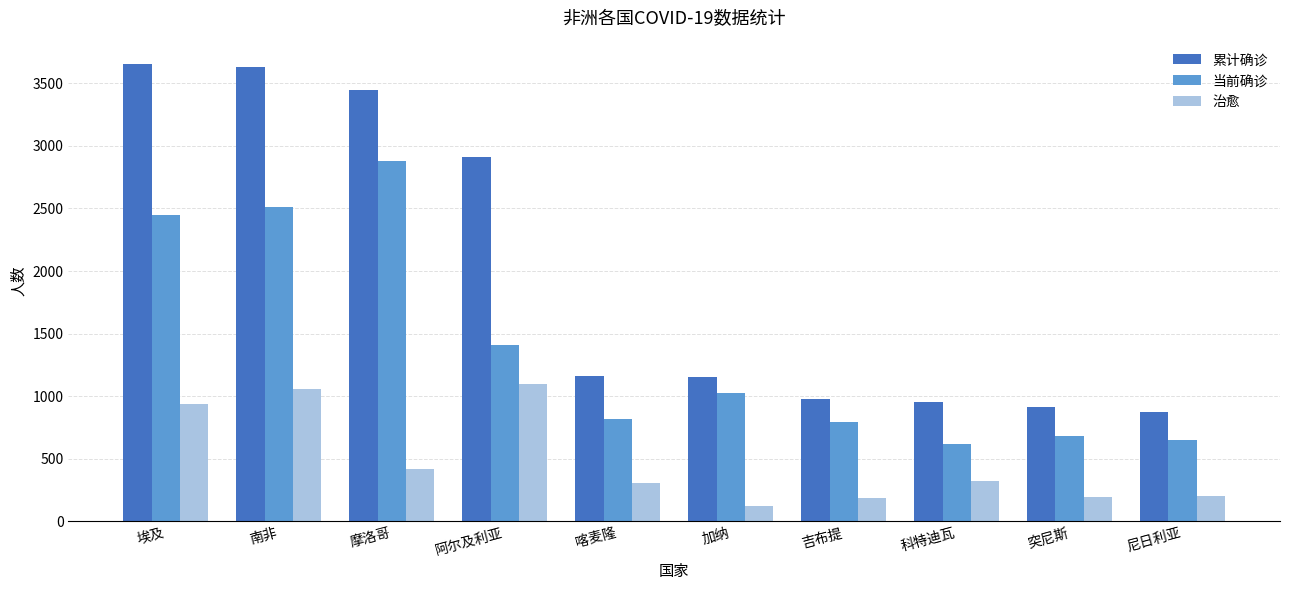

Where does the 治愈 series first go above 320?

埃及